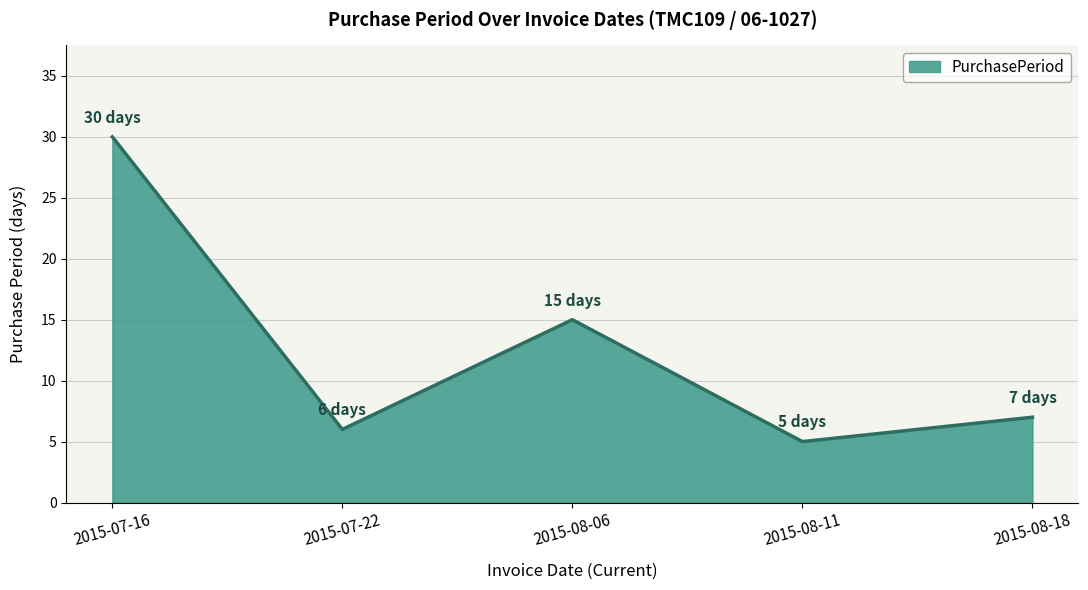

What is the difference between the second highest and second lowest values?

9